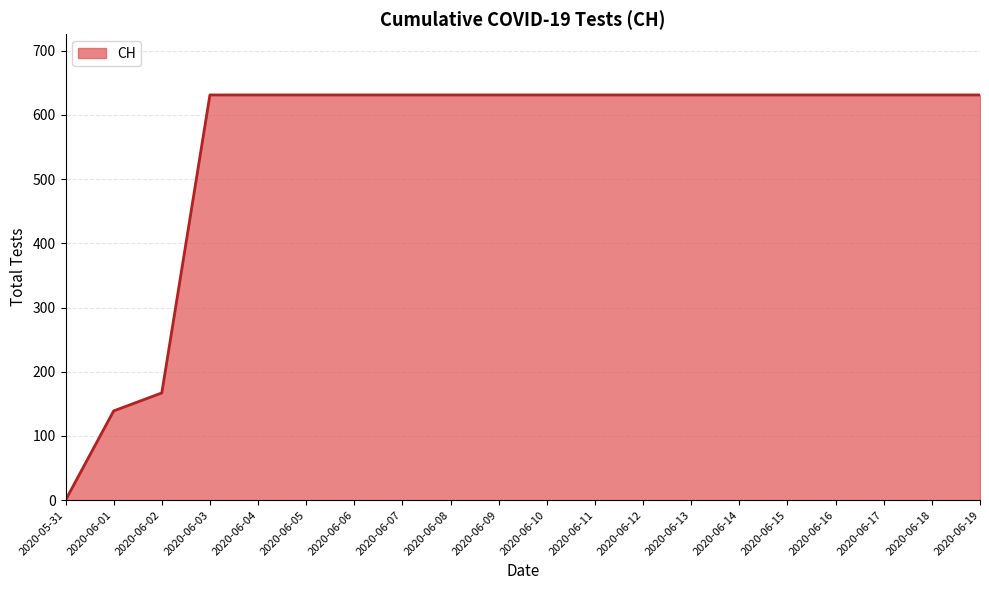

What position from the left is 2020-06-08?

9